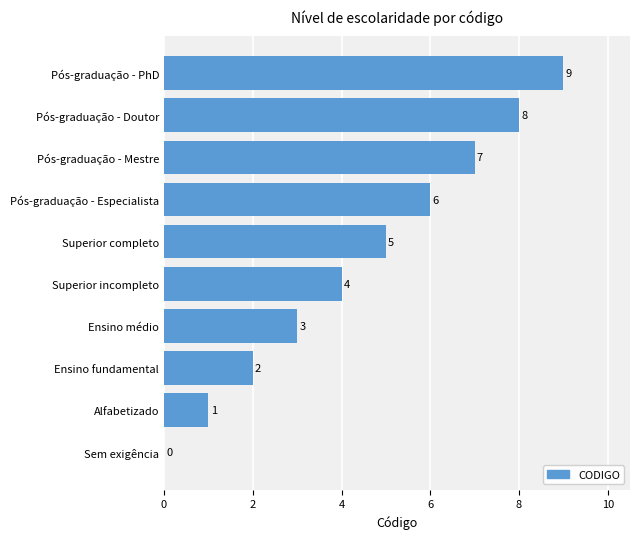

What is the change in value from Sem exigência to Ensino fundamental?

+2